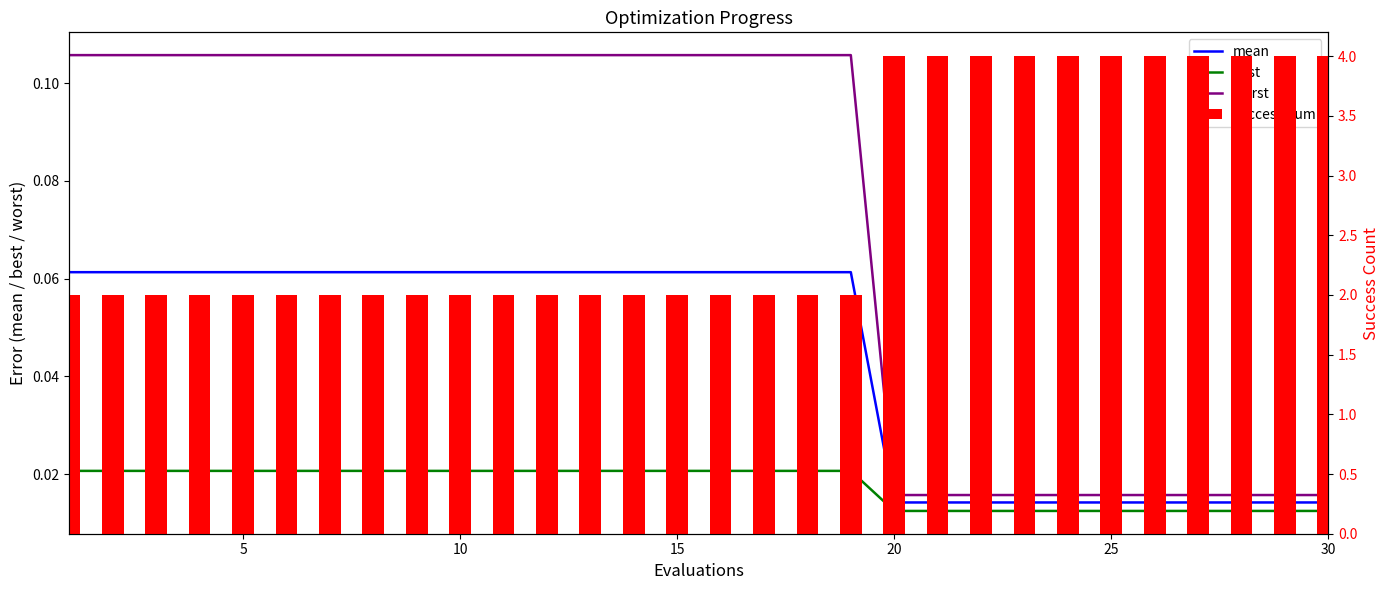

Which series has the largest total across all categories?

success num